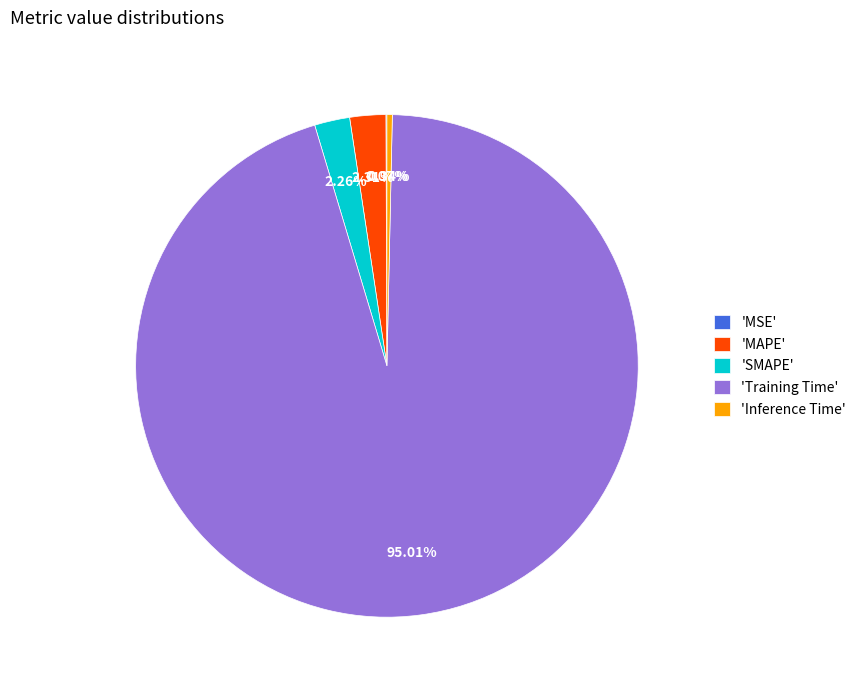

Does any single category account for the majority?

Yes